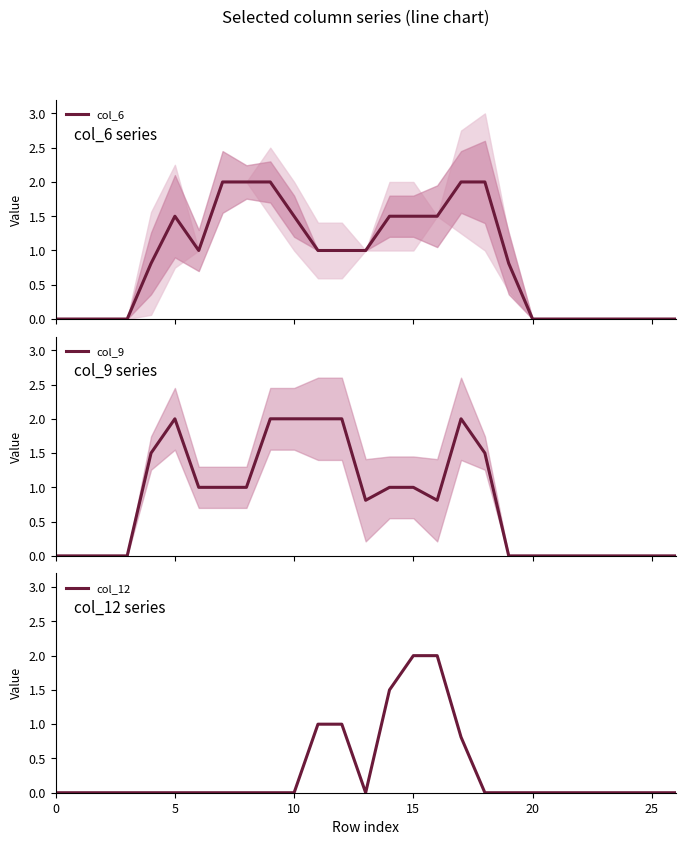

Does the chart have visible grid lines?

No